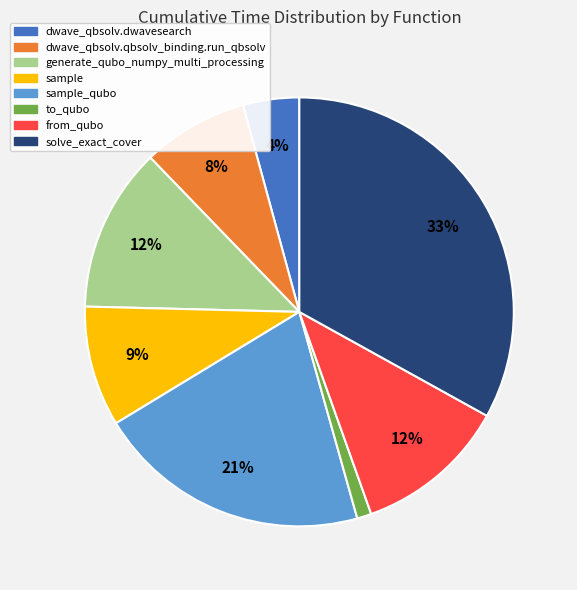

What is the smallest slice in the pie chart?

to_qubo